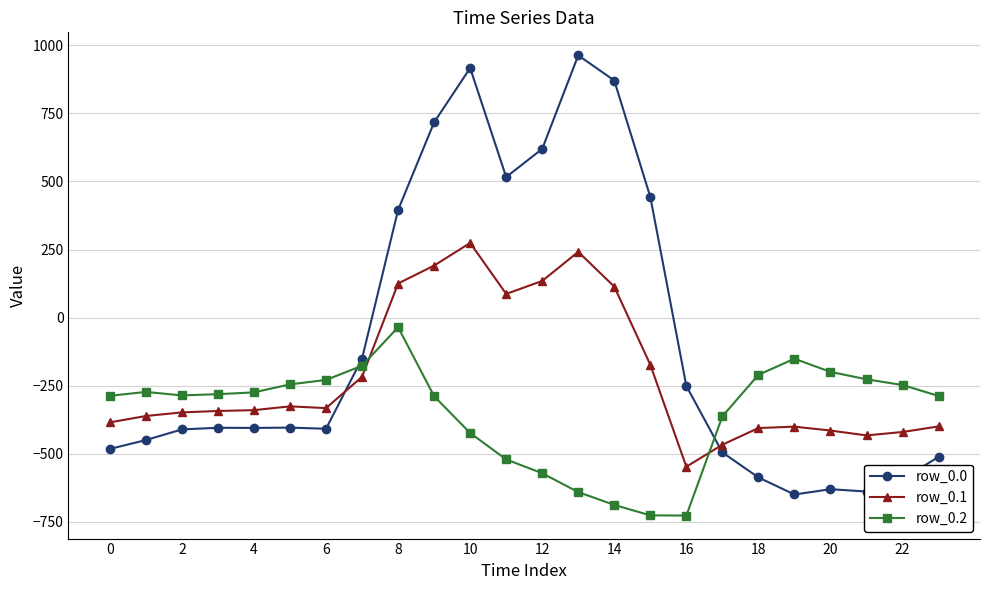

What is the maximum value shown in the chart?

962.7